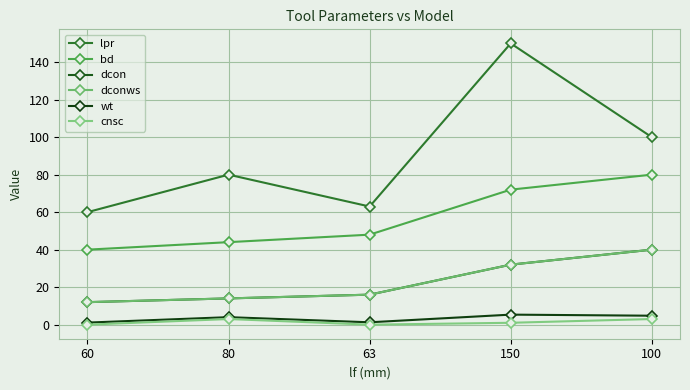

Which category has the lowest value across all series?

60